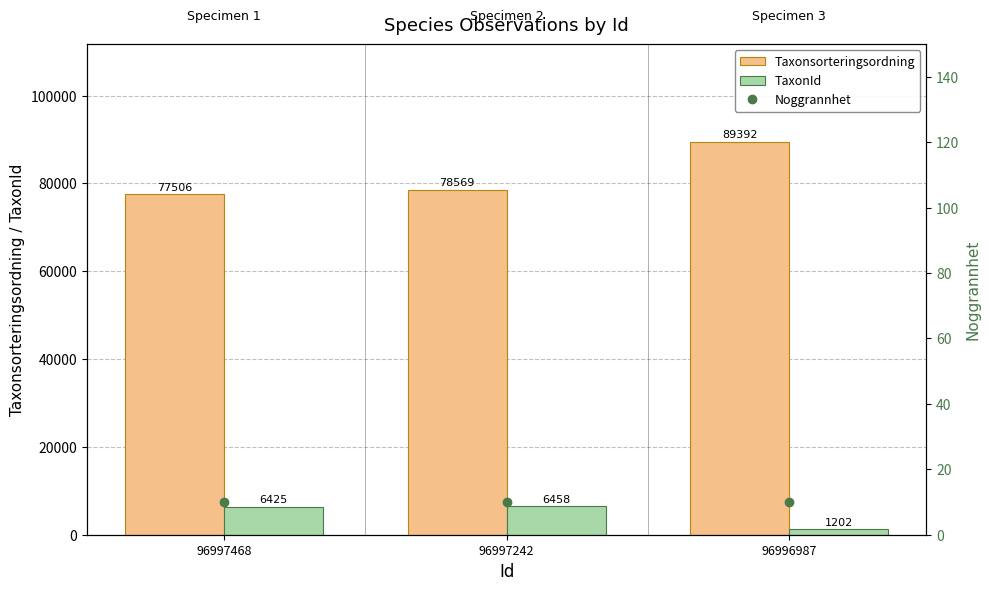

List the labels in order of TaxonId value, largest first.

96997242, 96997468, 96996987